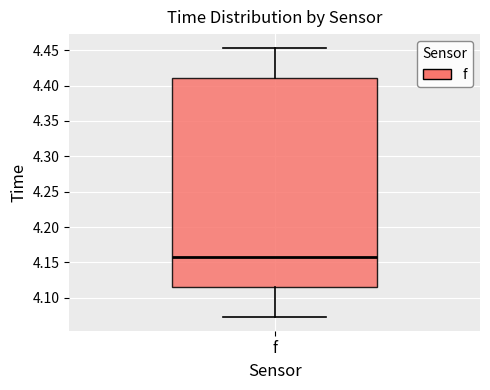

Where is the lower edge of the box for f on the y-axis? The values are not printed on the chart, so give them approximately, as read against the axis.

4.115